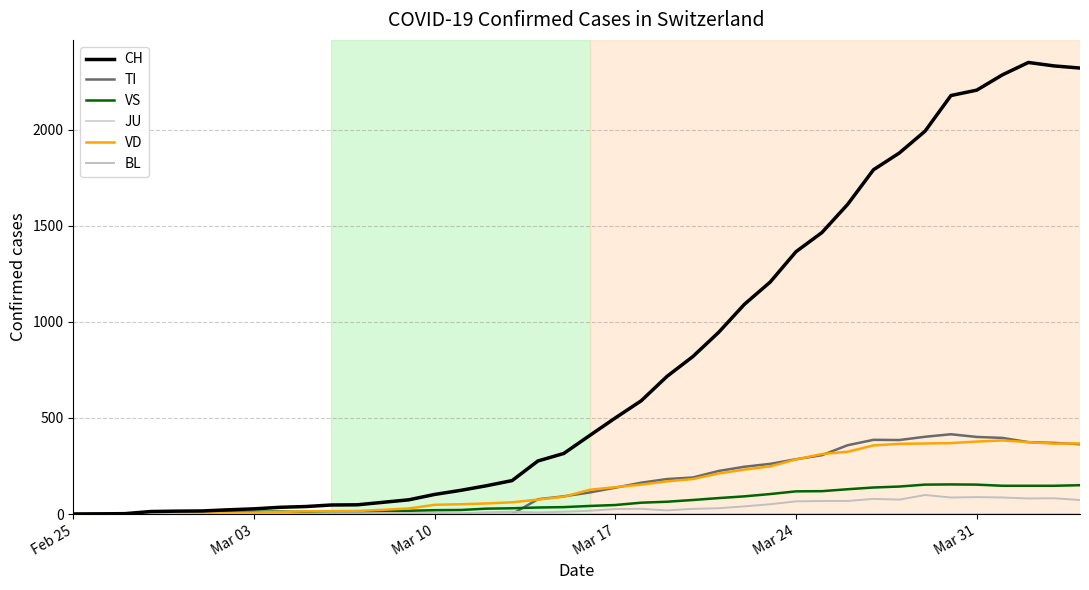

What is the average value of the VS series?

64